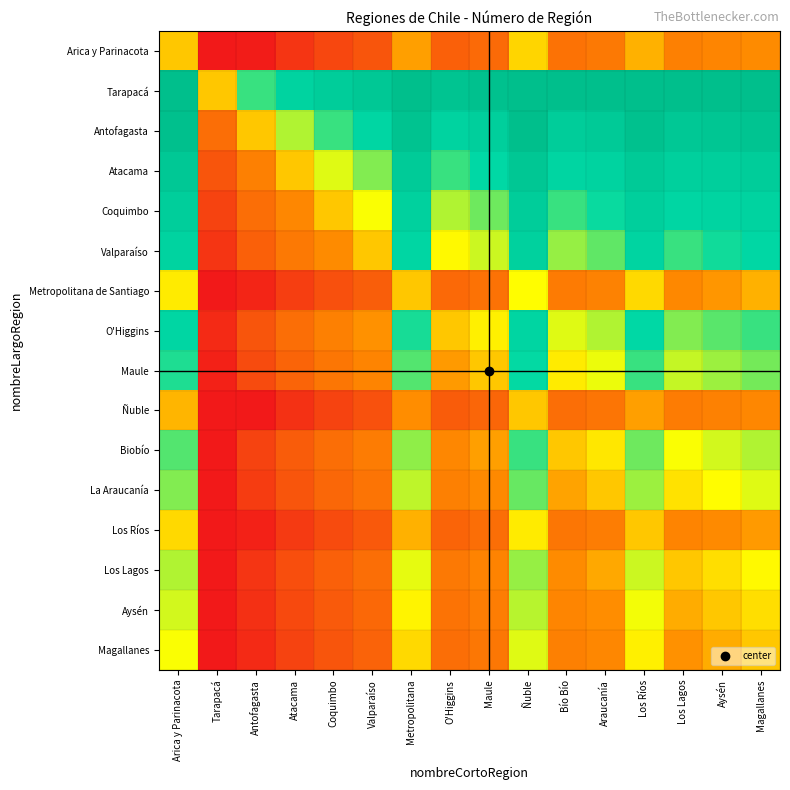

At which category is the sum across all series the highest?

Ñuble